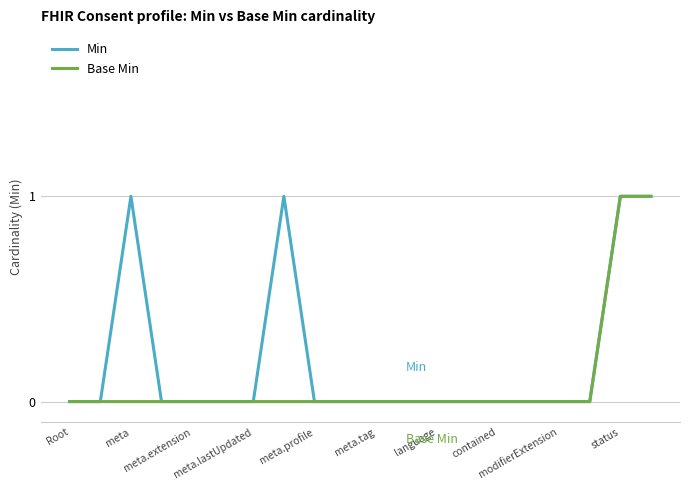

Reading left to right, transcribe all the data shown in this chart.

Min: 0	0	1	0	0	0	0	1	0	0	0	0	0	0	0	0	0	0	1	1
Base Min: 0	0	0	0	0	0	0	0	0	0	0	0	0	0	0	0	0	0	1	1